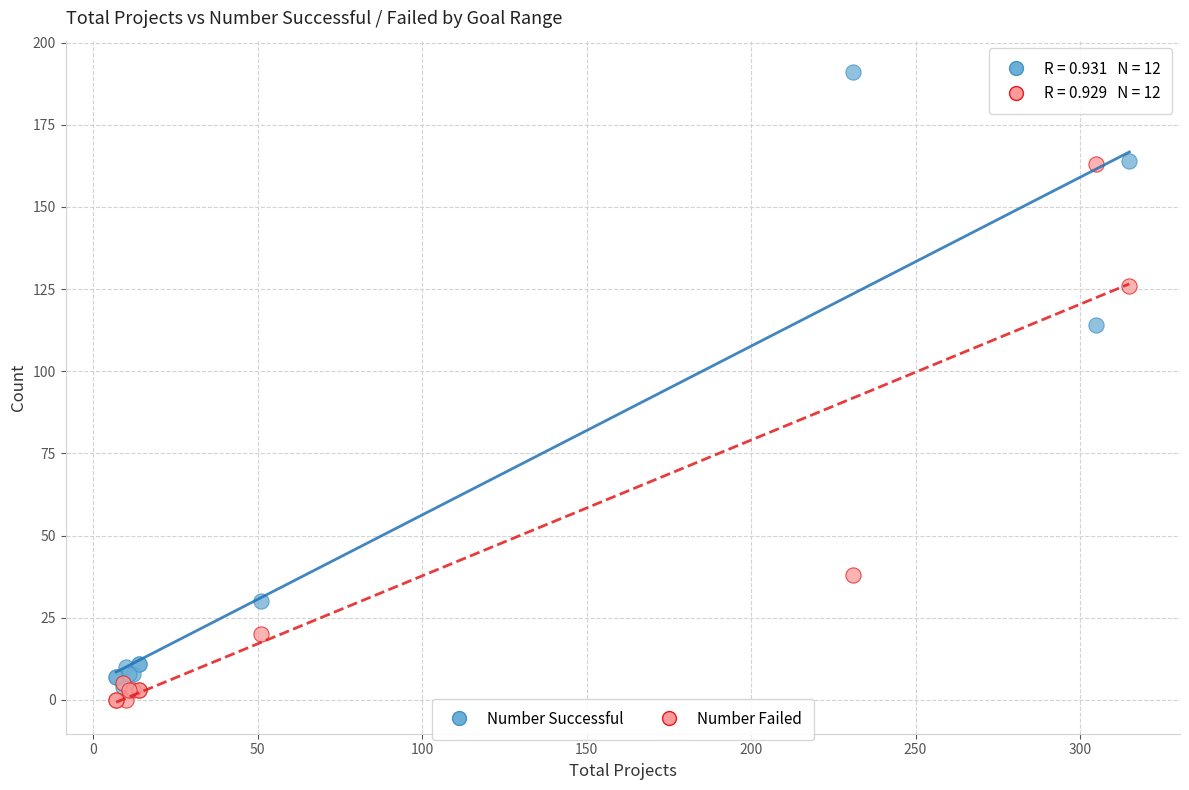

What are all the series names shown in the legend?

Number Successful, Number Failed